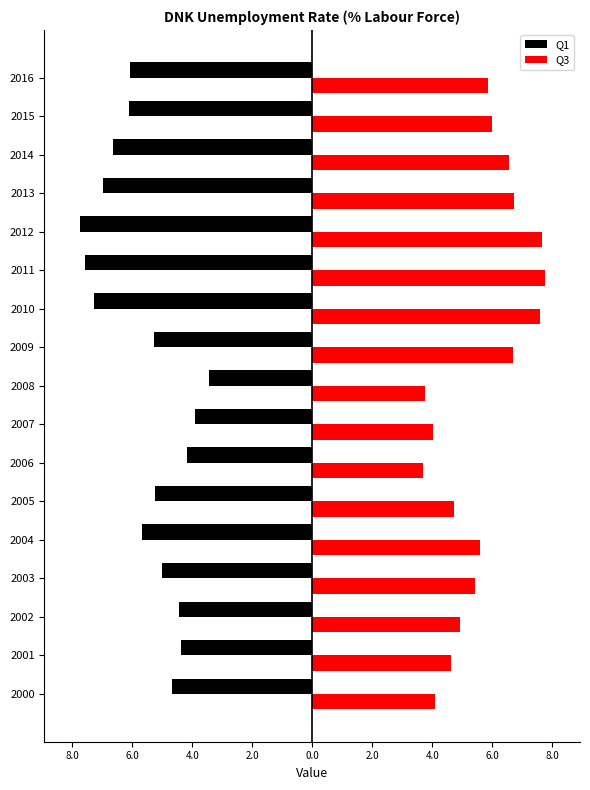

What are all the series names shown in the legend?

Q1, Q3